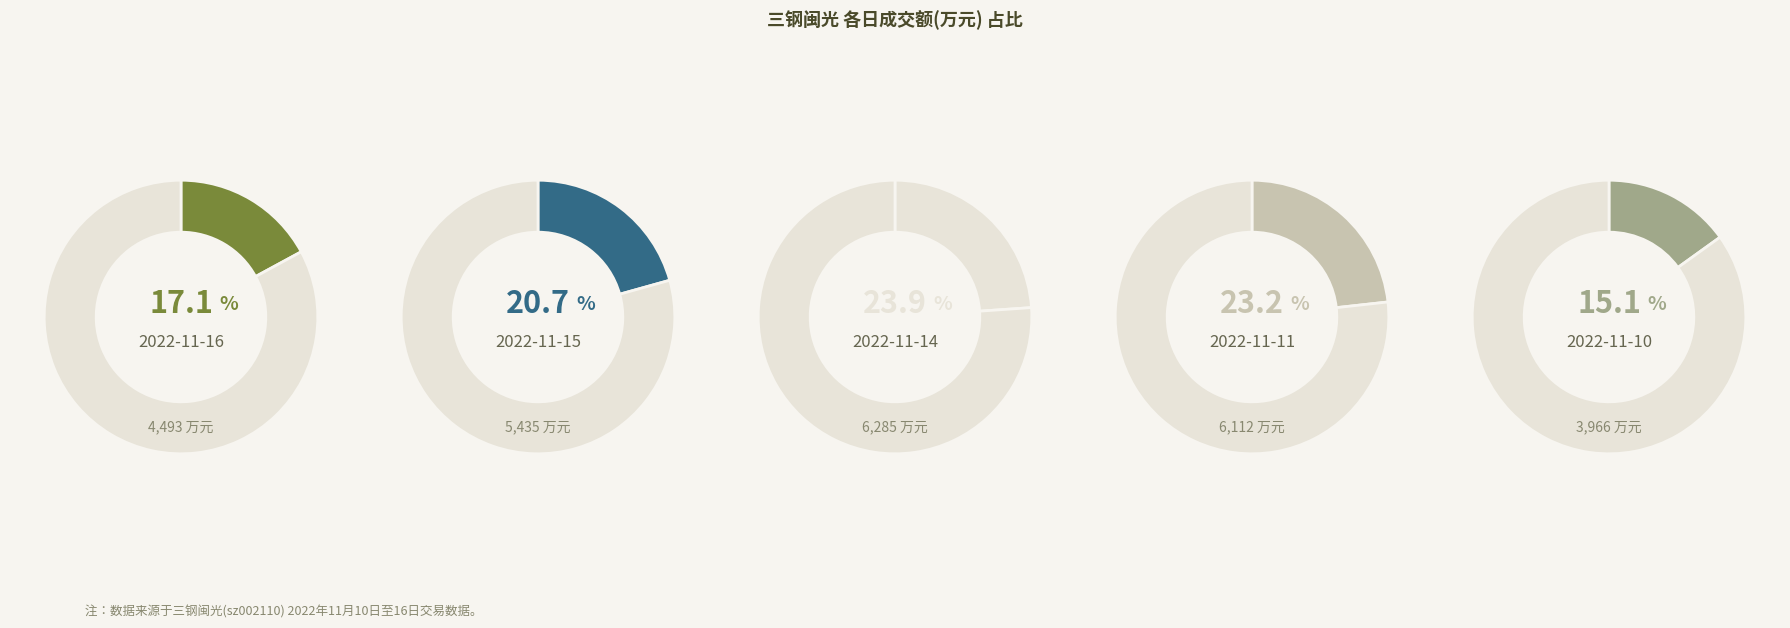

True or false: 2022-11-11 accounts for 12% of the total.

False